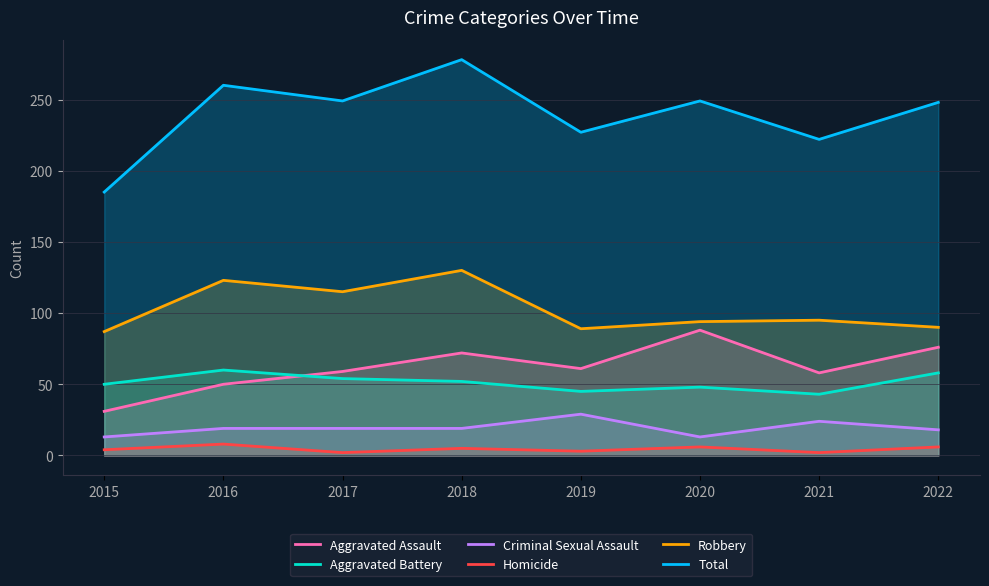

Reading right to left, transcribe all the data shown in this chart.

Aggravated Assault: 76	58	88	61	72	59	50	31
Aggravated Battery: 58	43	48	45	52	54	60	50
Criminal Sexual Assault: 18	24	13	29	19	19	19	13
Homicide: 6	2	6	3	5	2	8	4
Robbery: 90	95	94	89	130	115	123	87
Total: 248	222	249	227	278	249	260	185